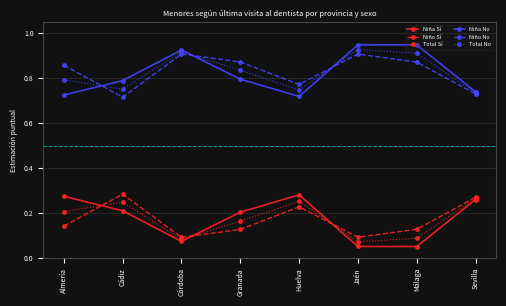

The Niño Sí series shows 0.2 at Málaga. True or false?

False